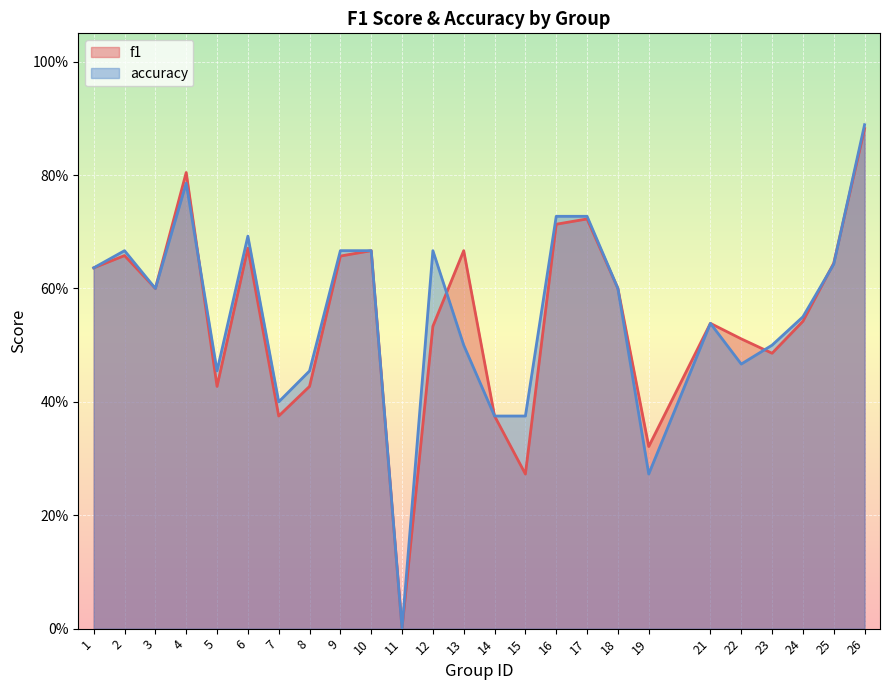

True or false: f1 has a value of 0.4 at 14.

True